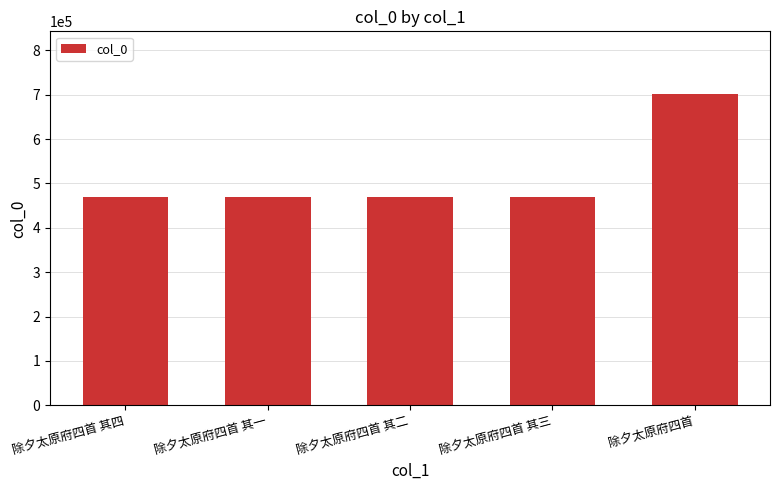

At which label does the data first exceed 469657?

除夕太原府四首 其四